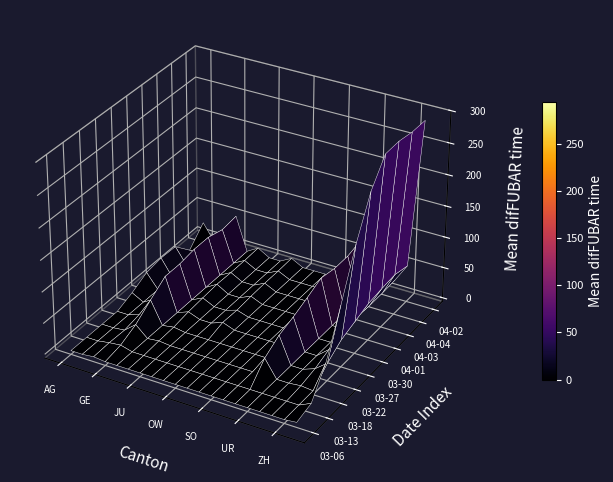

Reading right to left, transcribe all the data shown in this chart.

2020-03-06: 2	0	0	0	0	0	0	0	0	0	0	0	0	0	0	0	0	2	0	0
2020-03-13: 9	0	0	0	0	0	0	0	0	0	0	0	0	0	0	0	5	3	0	0
2020-03-18: 51	0	2	0	0	28	0	0	0	0	0	0	0	0	2	0	17	2	0	0
2020-03-22: 120	22	7	0	0	43	0	0	0	0	0	0	0	0	3	0	36	7	0	0
2020-03-27: 194	38	16	0	0	51	0	0	0	0	0	7	0	0	7	0	54	11	0	10
2020-03-30: 255	46	23	0	0	61	0	0	0	0	0	6	0	0	9	0	54	16	0	23
2020-04-01: 293	54	25	0	0	72	0	0	0	0	0	8	0	0	11	0	58	17	0	27
2020-04-03: 294	57	23	0	0	67	0	0	0	0	0	9	0	0	10	0	58	18	0	26
2020-04-04: 290	59	23	0	0	67	0	0	0	0	0	9	0	0	10	0	51	17	0	0
2020-04-02: 290	53	24	0	0	73	0	0	0	0	0	10	0	0	11	0	54	18	0	27